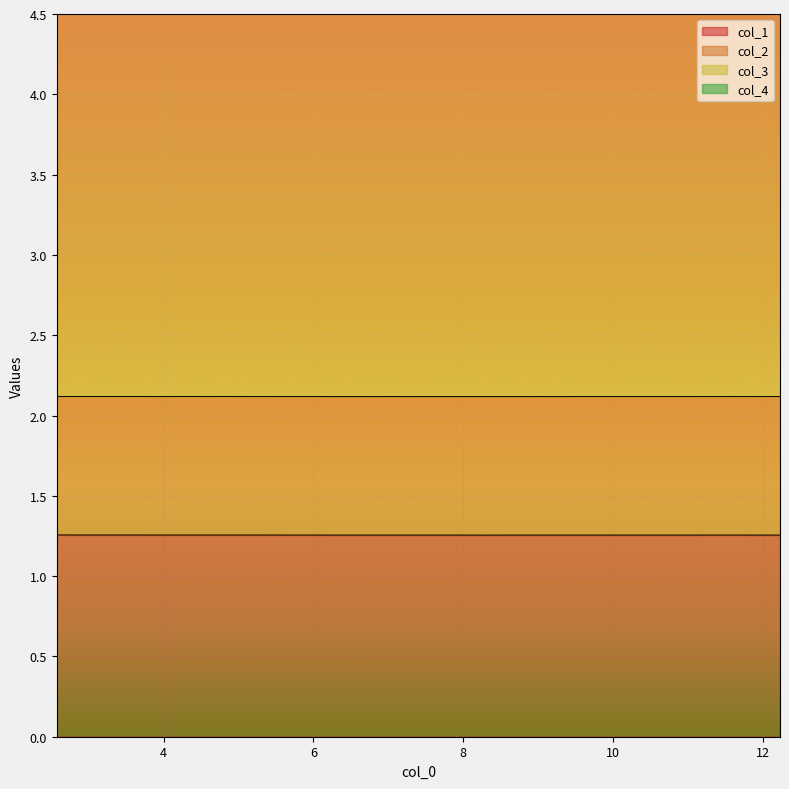

What are all the series names shown in the legend?

col_1, col_2, col_3, col_4